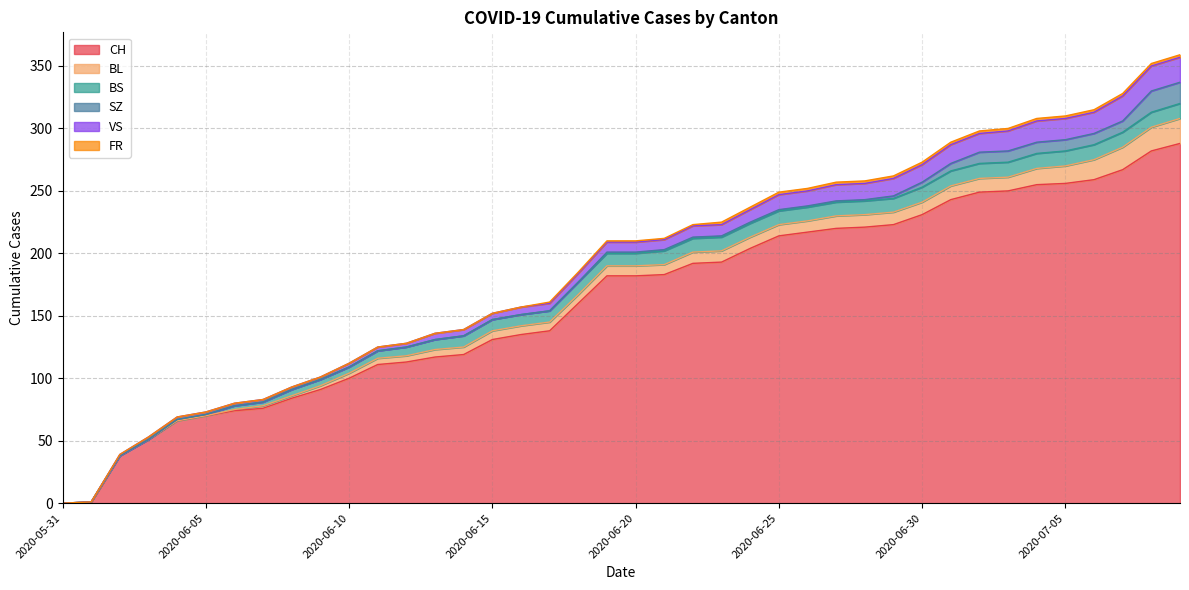

Which series has the largest range (max minus min)?

CH